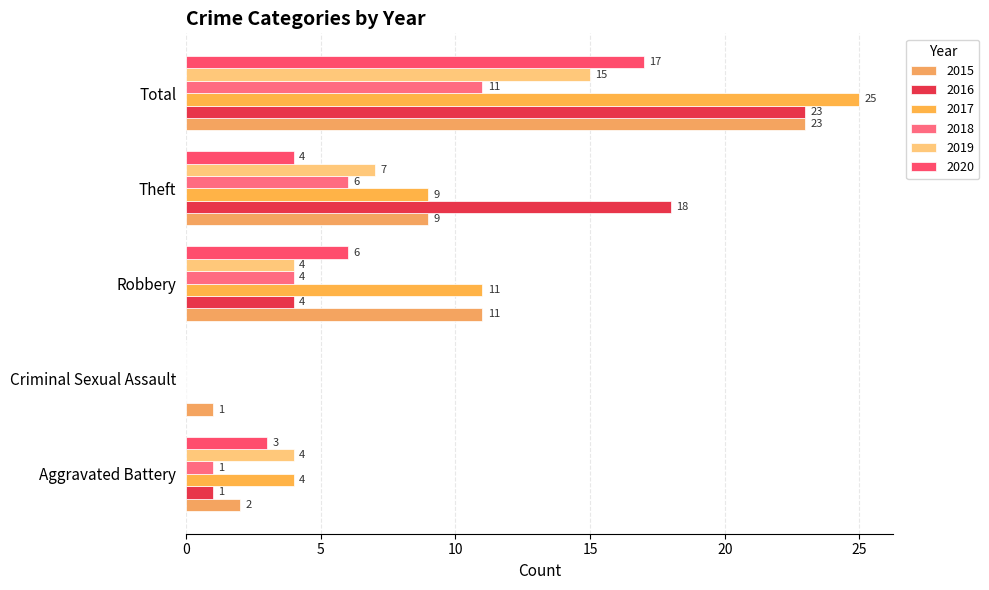

How many values in 2018 are above zero?

4